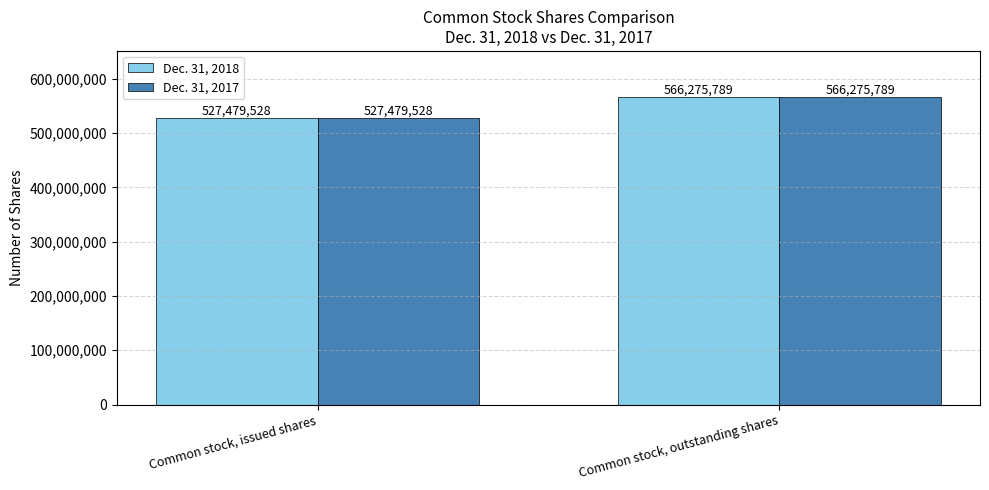

Where is Dec. 31, 2018 nearest to the value 546877658?

Common stock, issued shares